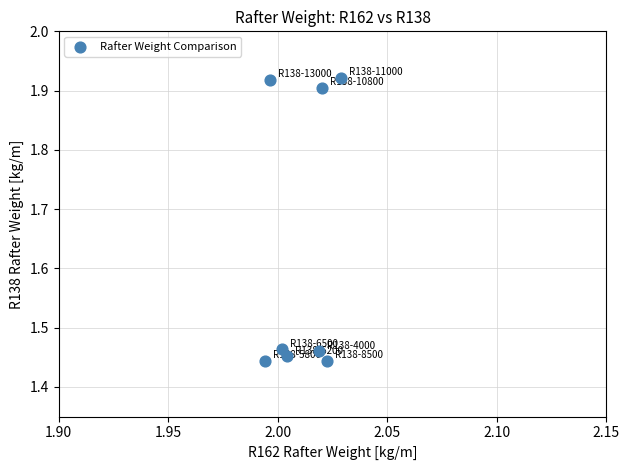

What is the average Y value?

1.6